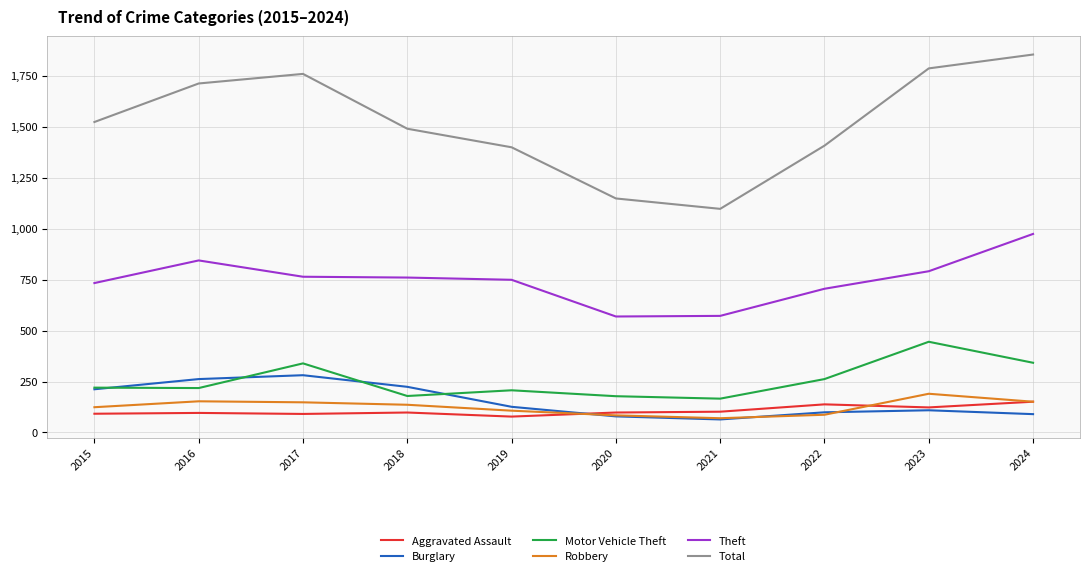

Is it true that Burglary equals 109 at 2023?

True